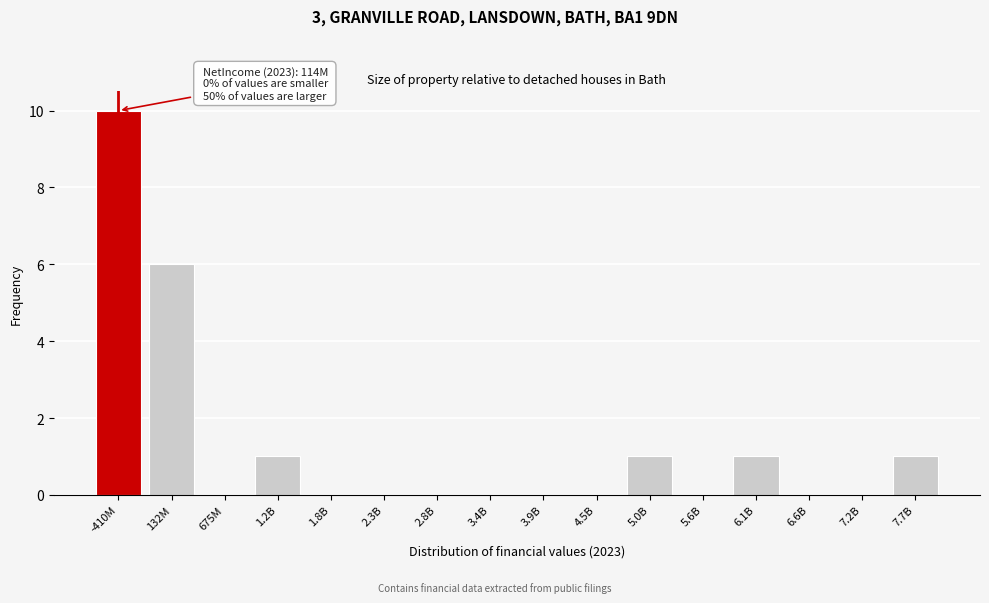

Reading left to right, list all the values displayed in this chart.

-410M=10	132M=6	675M=0	1.2B=1	1.8B=0	2.3B=0	2.8B=0	3.4B=0	3.9B=0	4.5B=0	5.0B=1	5.6B=0	6.1B=1	6.6B=0	7.2B=0	7.7B=1